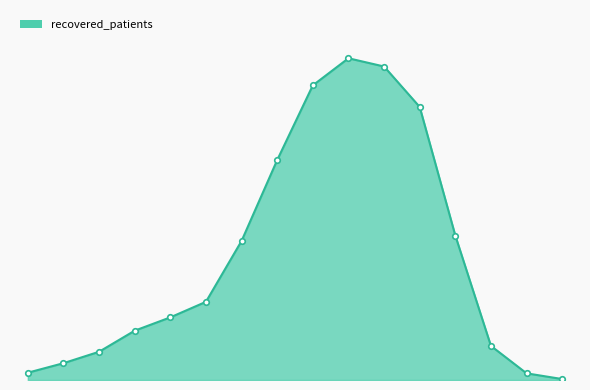

Is this an area chart (filled region under the line)?

Yes